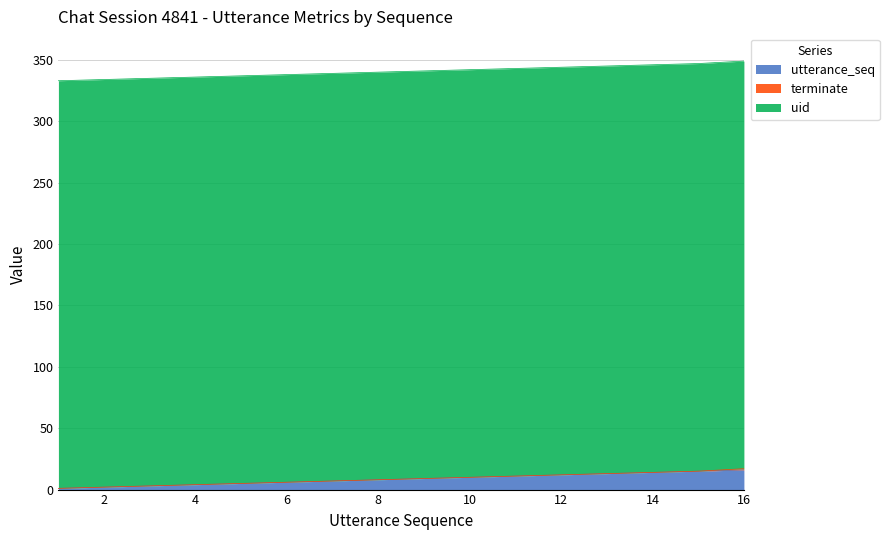

Which category has the lowest value across all series?

1